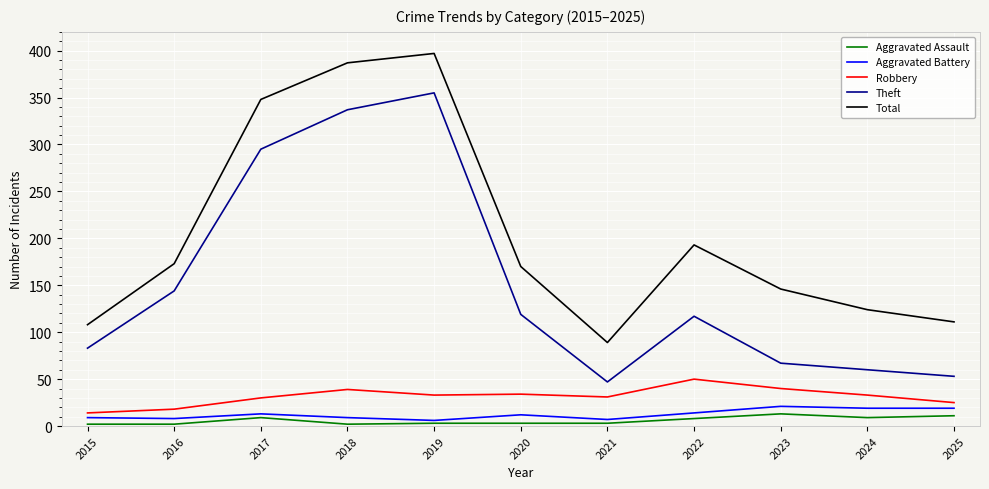

True or false: Theft and Aggravated Assault intersect in this chart.

False